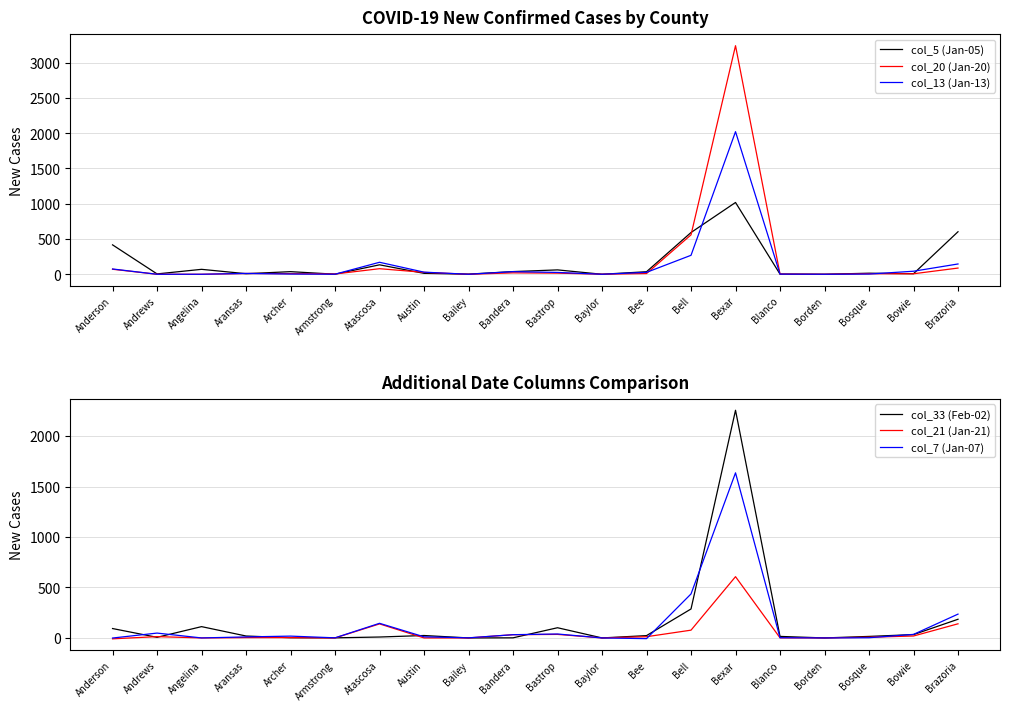

What is the total value across all series at Bandera?

160